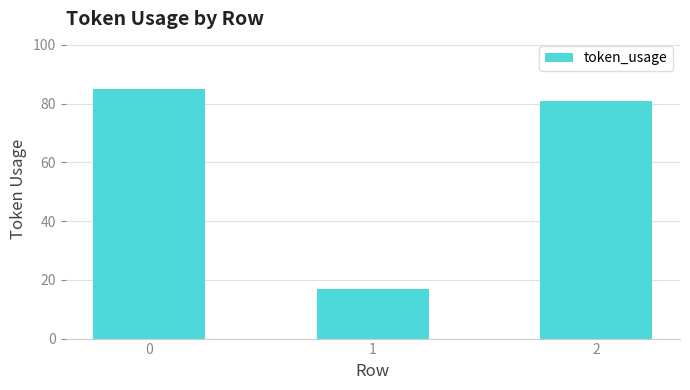

The value at 0 is 152. True or false?

False